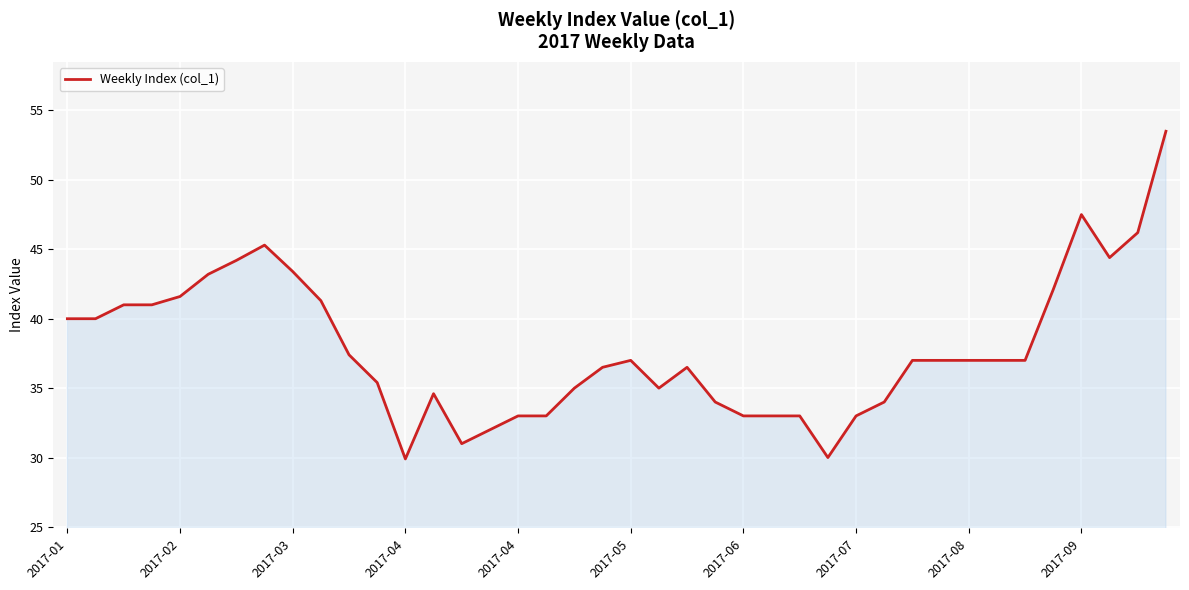

What is the maximum value shown in the chart?

53.5